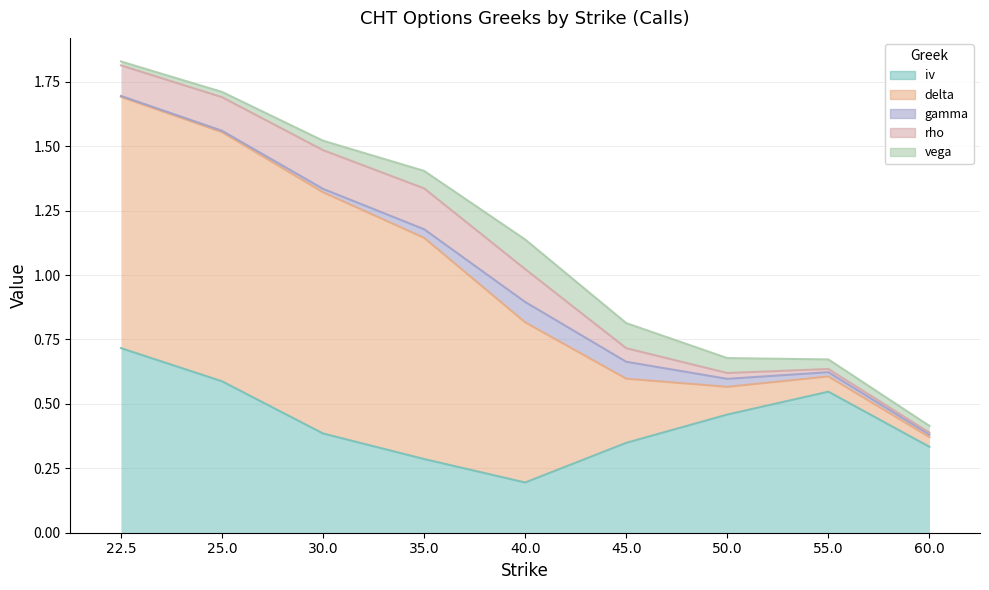

What is the difference between the highest and lowest values at 40.0?

0.5